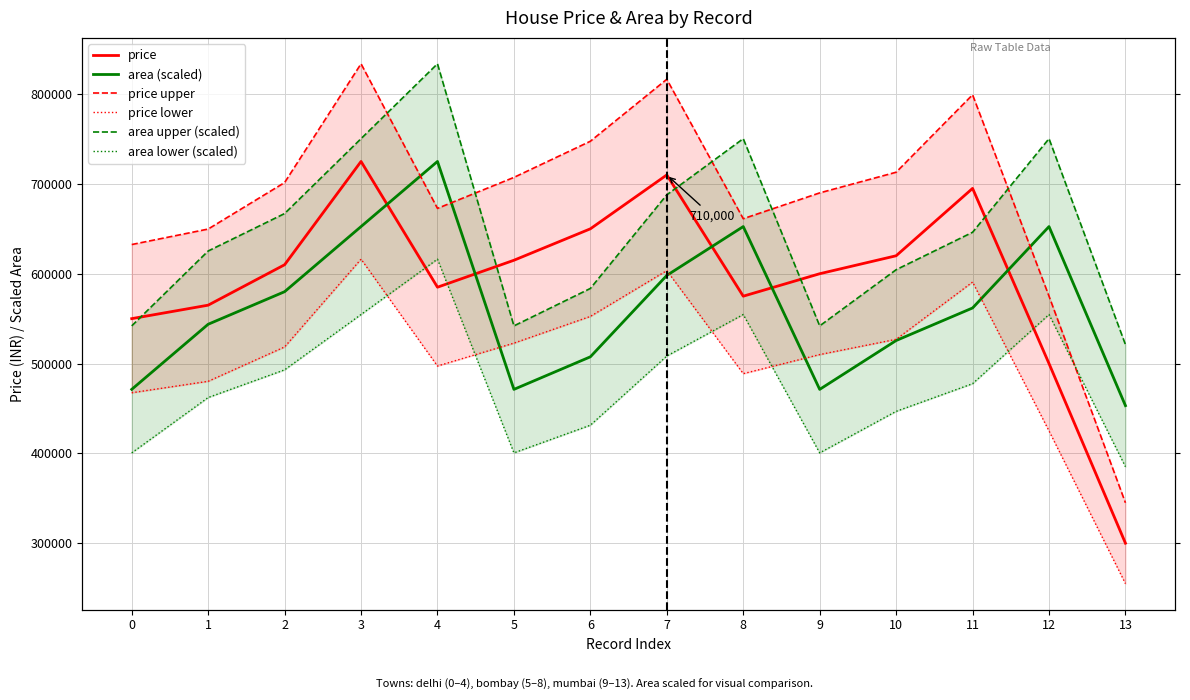

What is the sum of all price lower values?

7055000.0